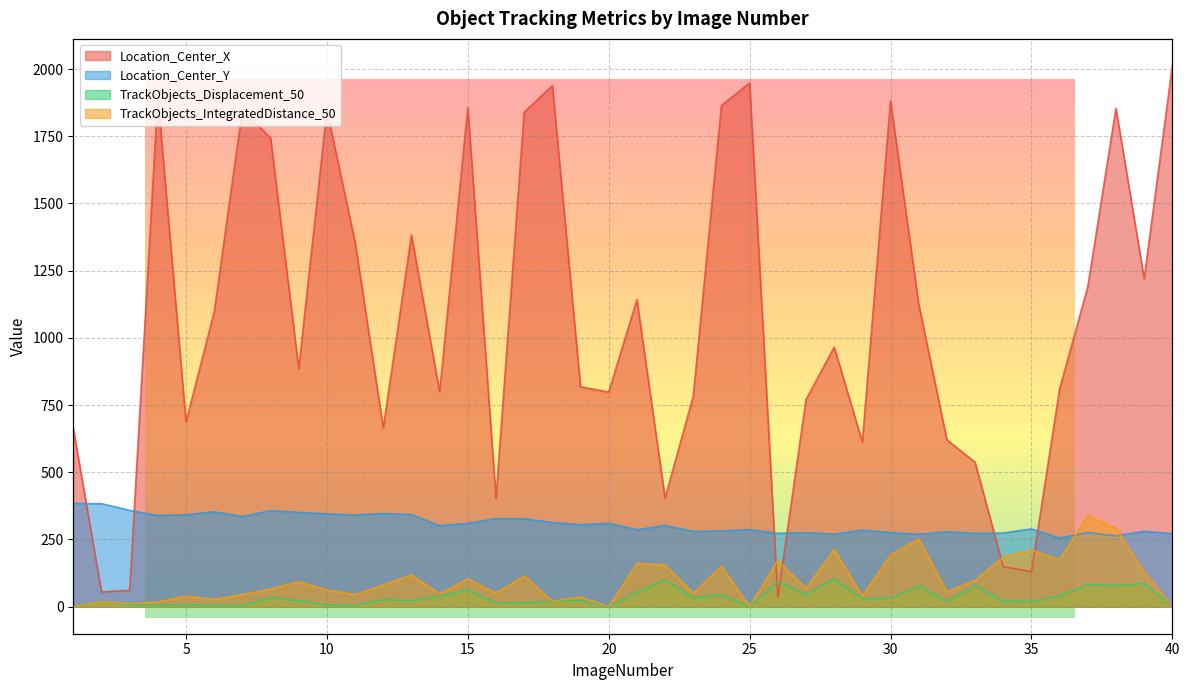

Which series has the largest range (max minus min)?

Location_Center_X